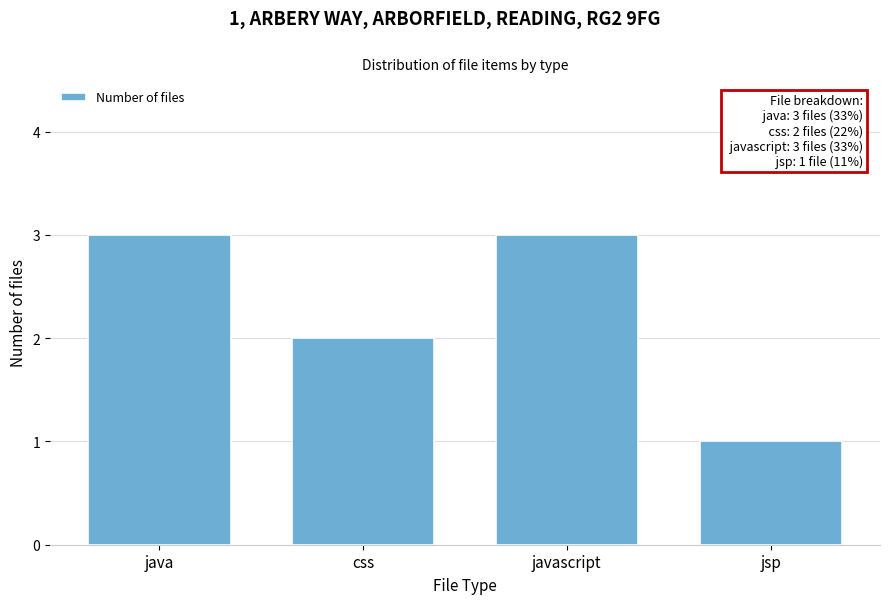

Reading left to right, transcribe all the data shown in this chart.

java=3	css=2	javascript=3	jsp=1